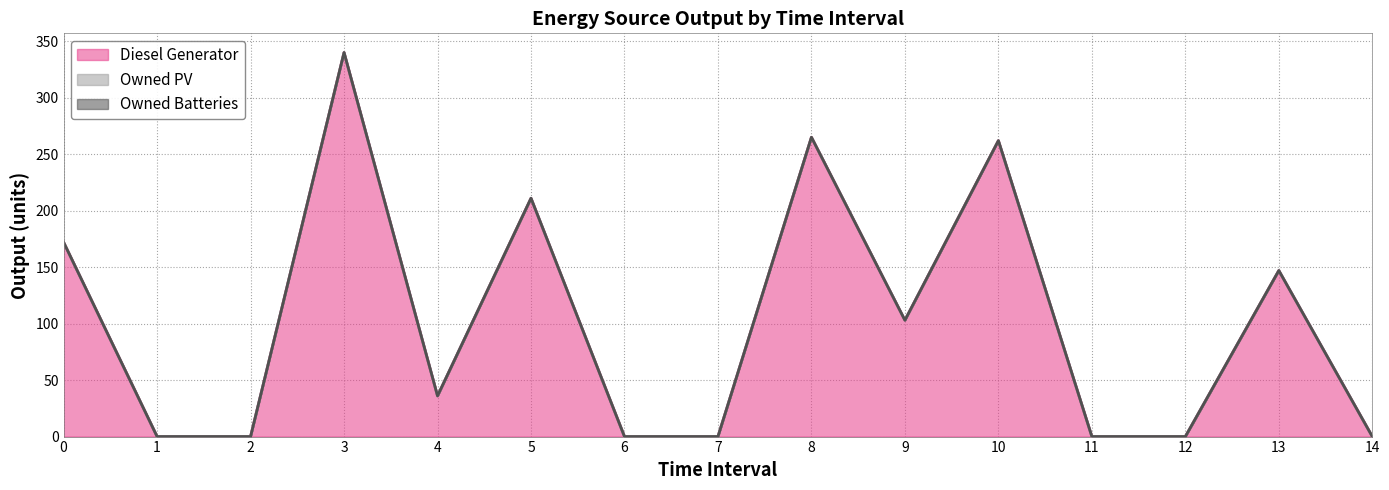

At how many categories does at least one series exceed 188?

4